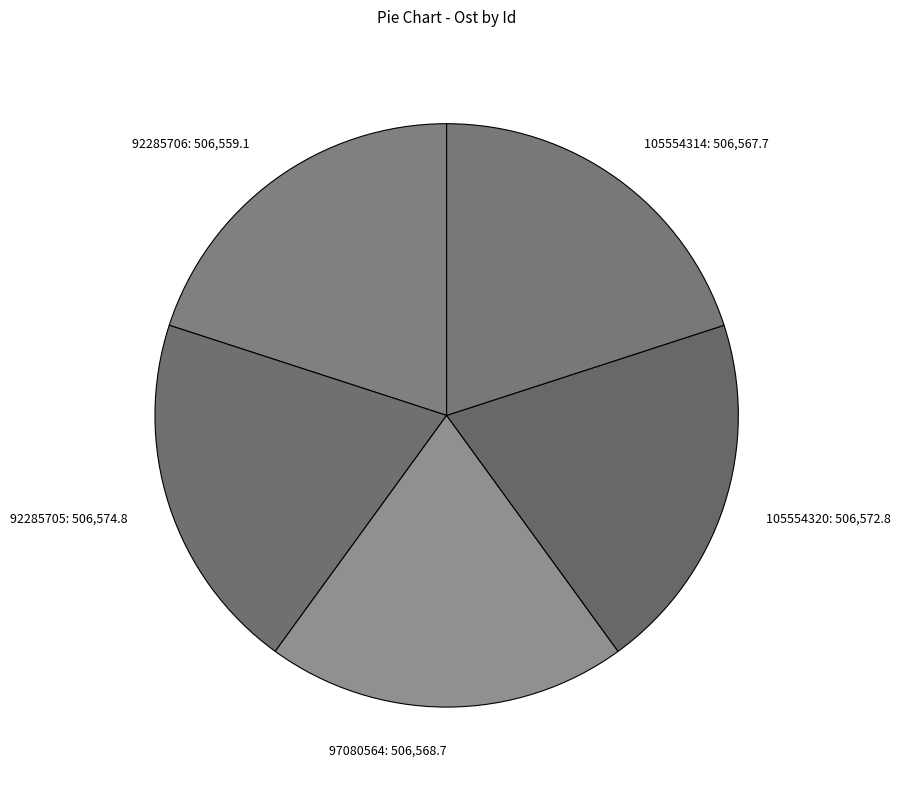

Approximately how many times larger is the value at 105554314 compared to 97080564?

1.0